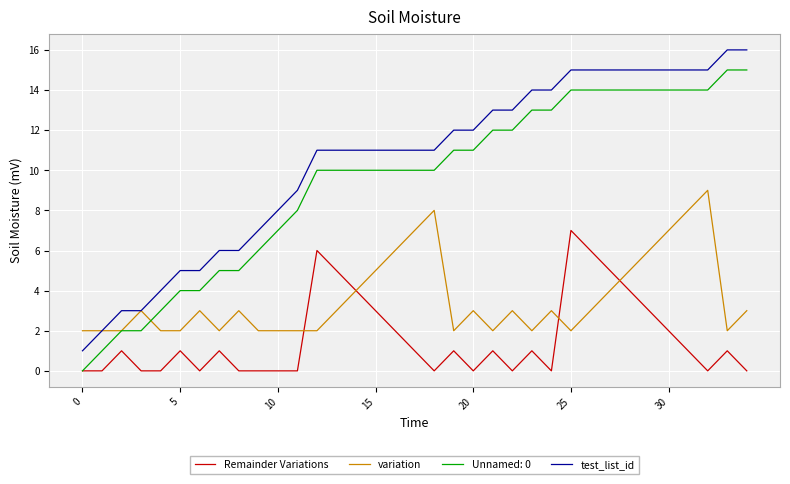

List the series in order of their peak value, lowest first.

Remainder Variations, variation, Unnamed: 0, test_list_id